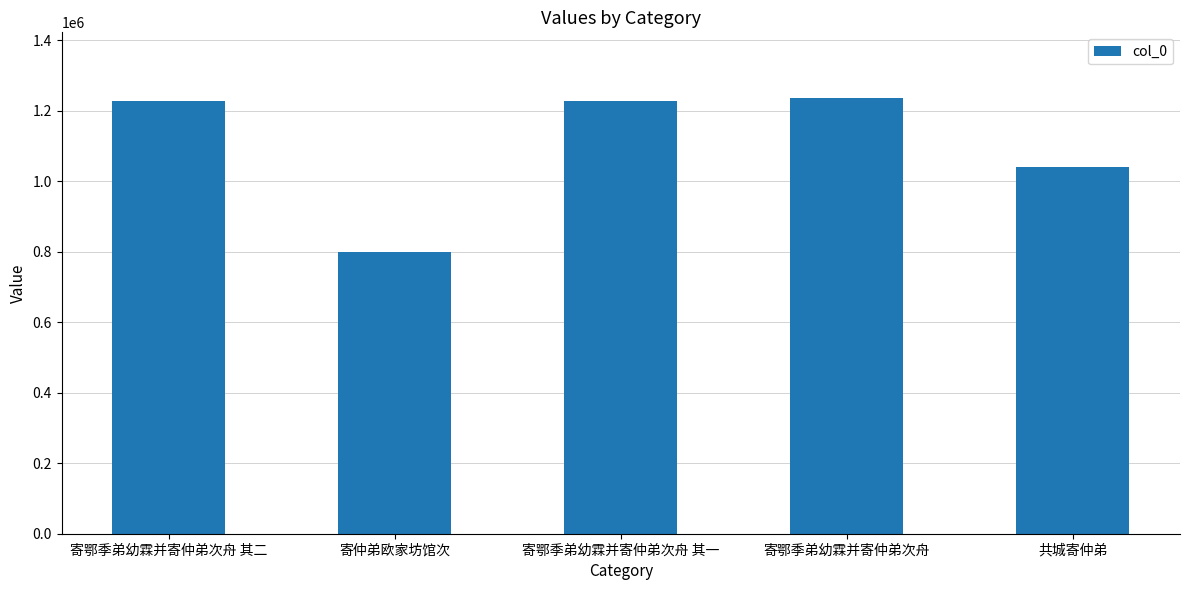

At which category does the chart reach its minimum across all series?

寄仲弟欧家坊馆次